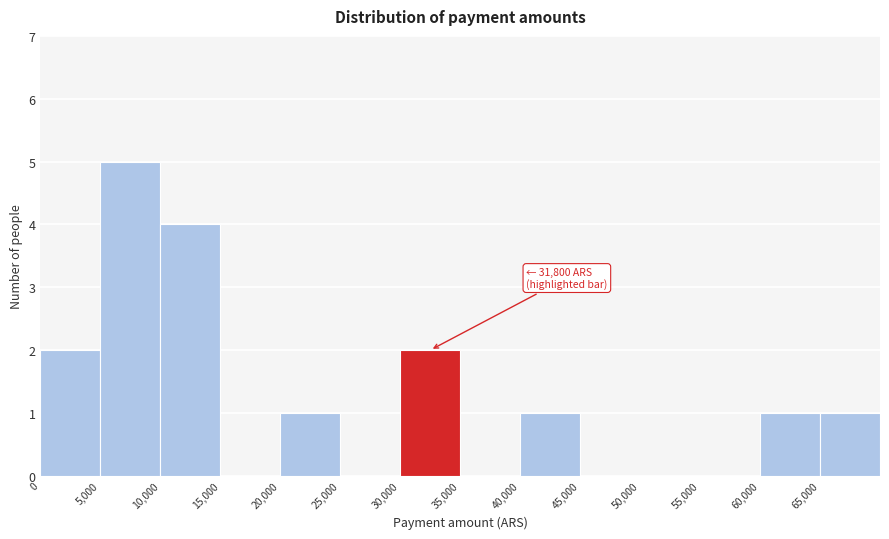

Over which range of the x-axis is the bar tallest?

5000 to 10000